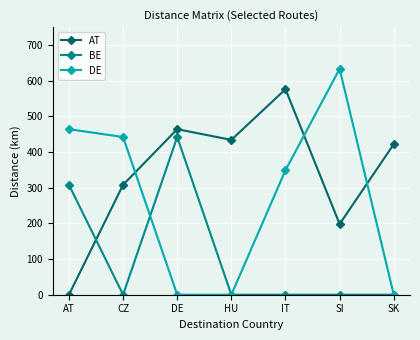

Reading left to right, what are all the values shown in this chart?

AT: AT=0	CZ=308	DE=464	HU=434	IT=576	SI=198	SK=422
BE: AT=308	CZ=0	DE=442	HU=0	IT=0	SI=0	SK=0
DE: AT=464	CZ=442	DE=0	HU=0	IT=349	SI=633	SK=0